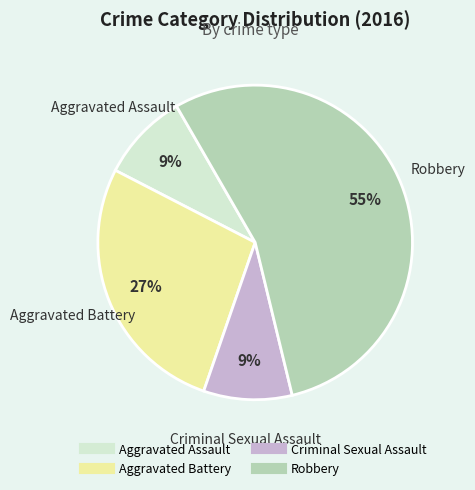

Between Aggravated Assault and Aggravated Battery, which is larger?

Aggravated Battery